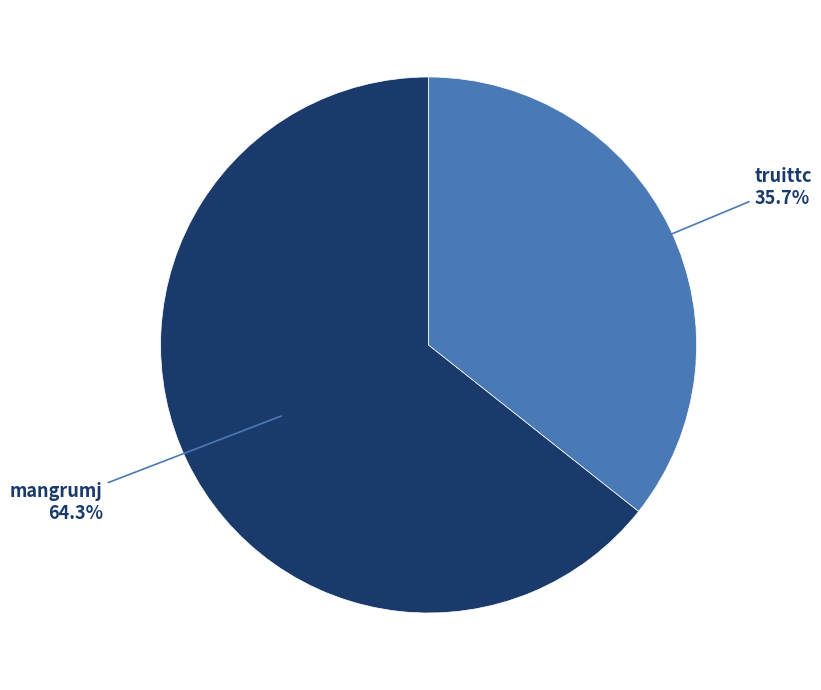

Count the number of slices in the pie.

2